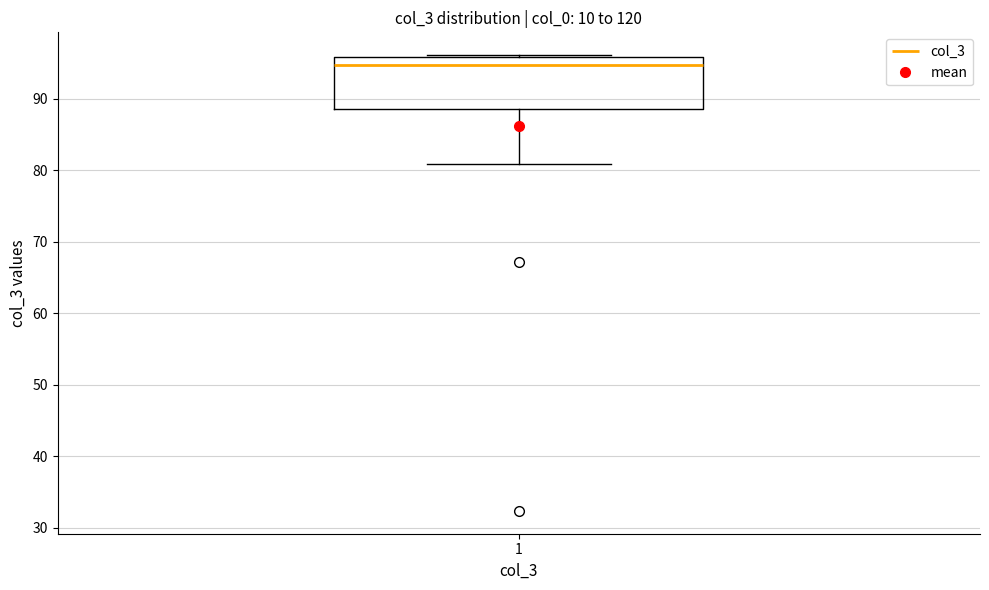

Where is the lower edge of the box at x = 1 on the y-axis? The values are not printed on the chart, so give them approximately, as read against the axis.

89